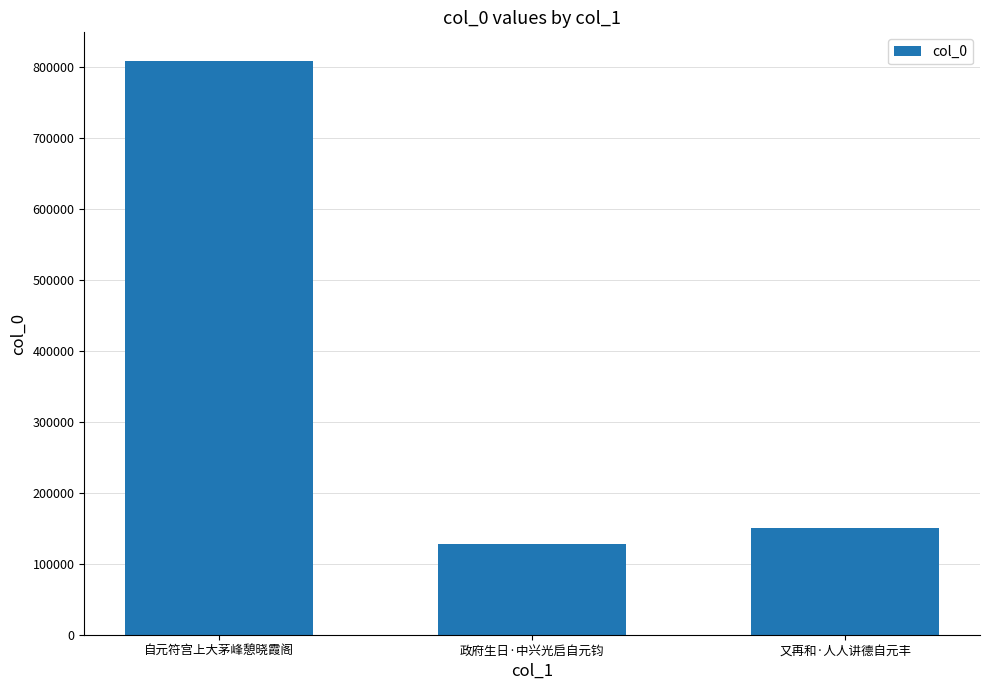

What is the difference between the values at 政府生日·中兴光启自元钧 and 又再和·人人讲德自元丰?

22541